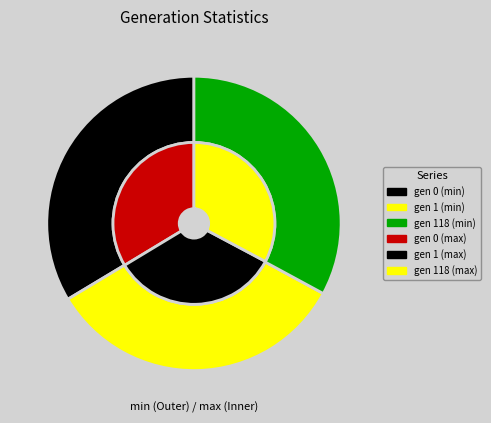

Which category has the smallest portion of the pie?

gen 118